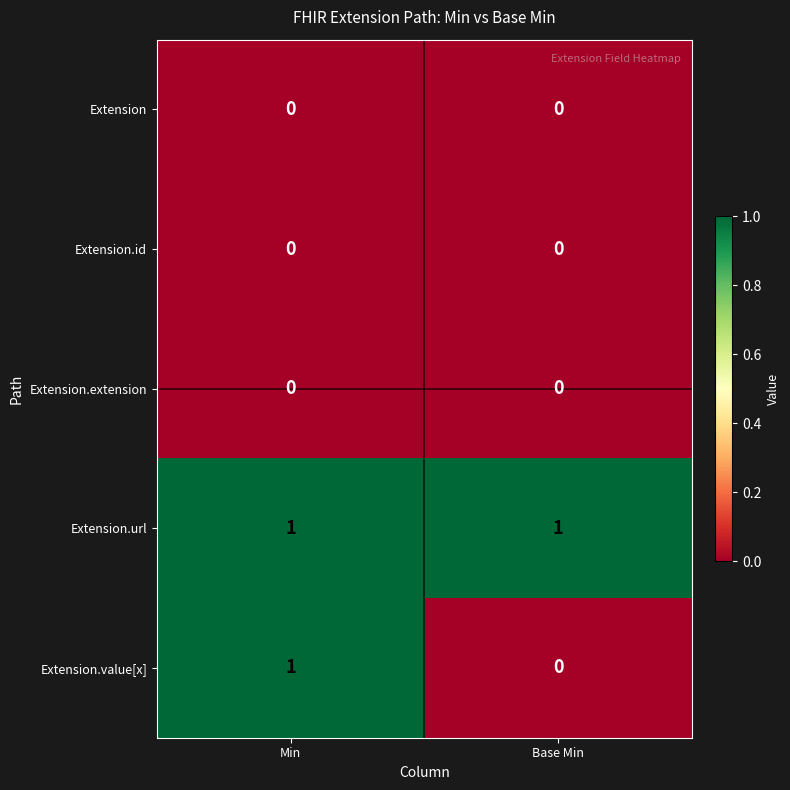

True or false: Extension.value[x] has a value of 0 at Base Min.

True